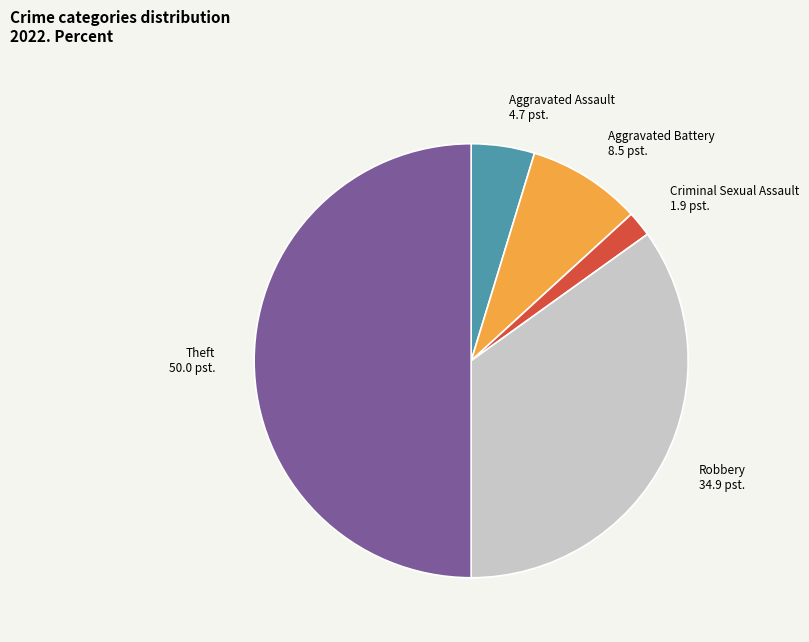

Does any single category account for the majority?

No